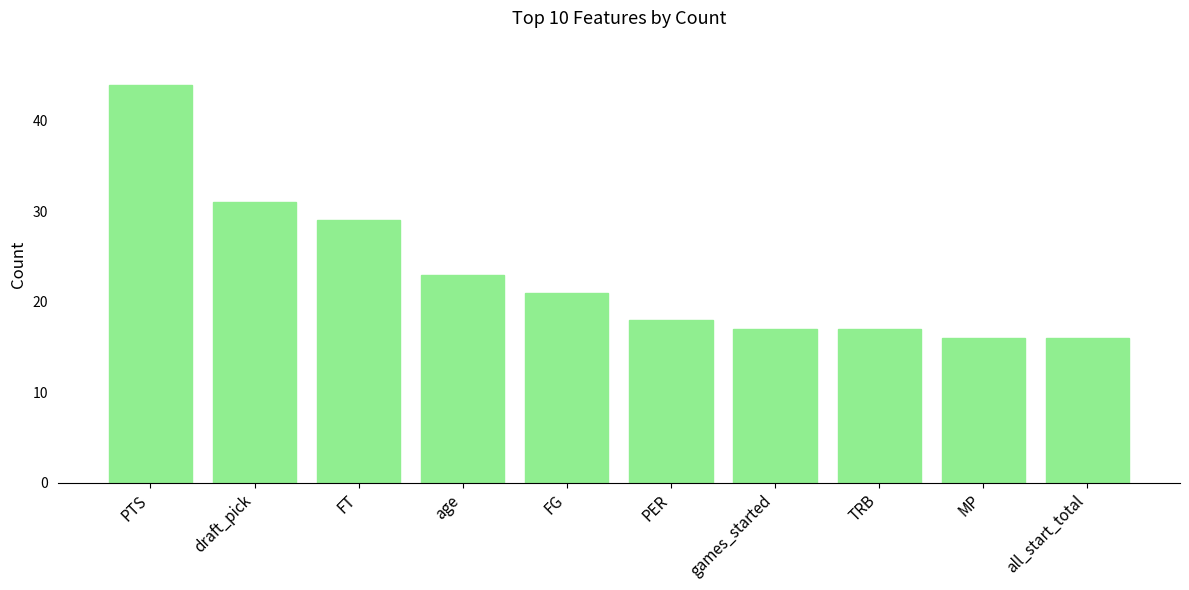

What is the change in value from FG to PER?

-3